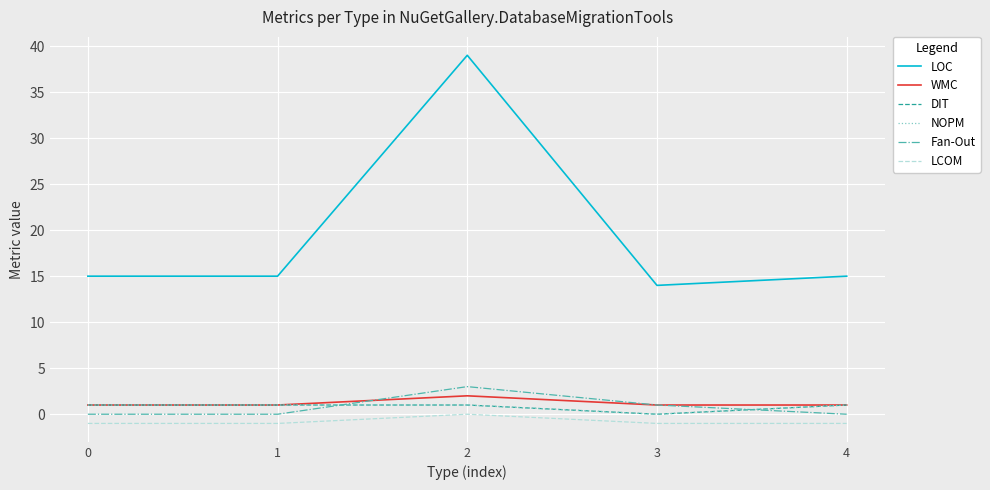

What is the difference between the highest and lowest values at 3?

15